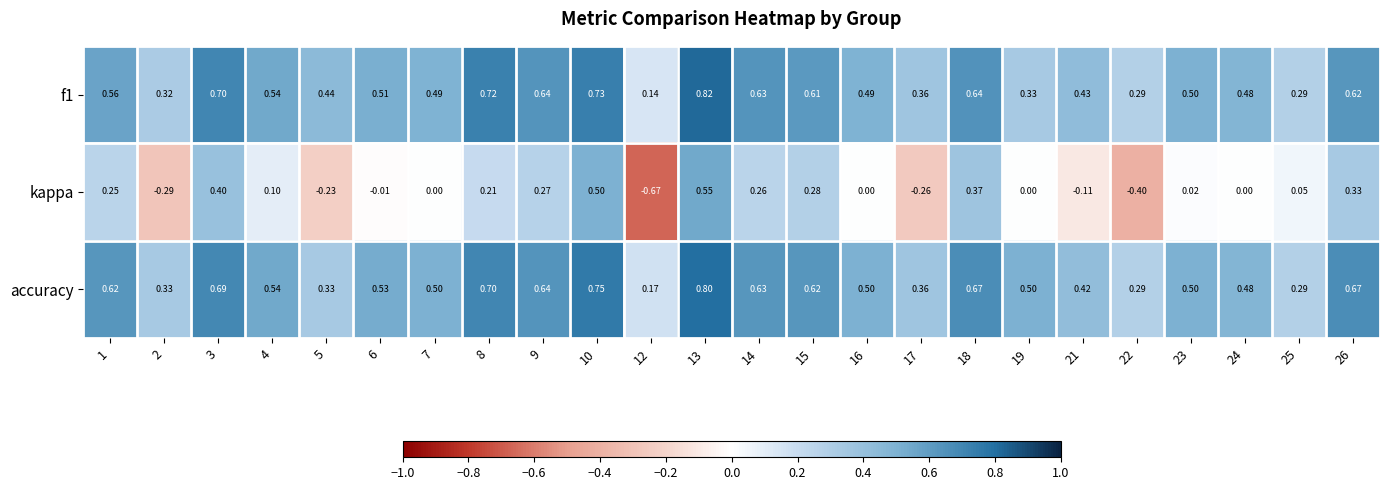

Is the value of accuracy at 18 greater than the value of kappa at 8?

Yes